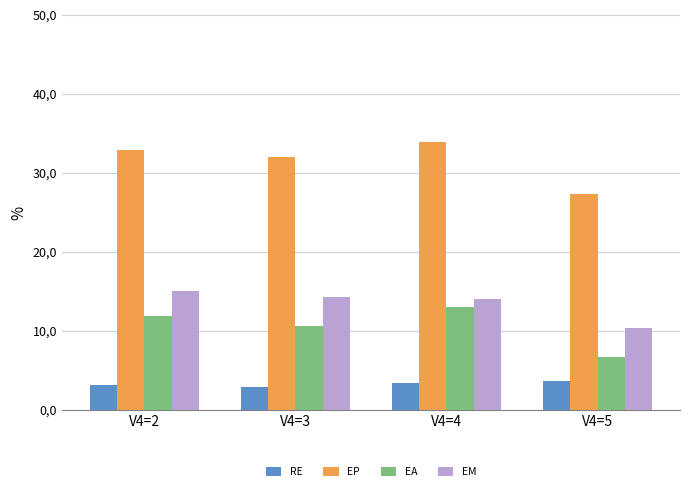

Rank the series at V4=2 from highest to lowest value.

EP, EM, EA, RE